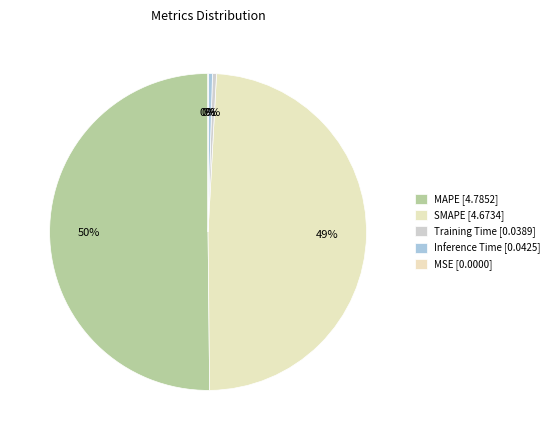

True or false: MAPE accounts for 50% of the total.

True